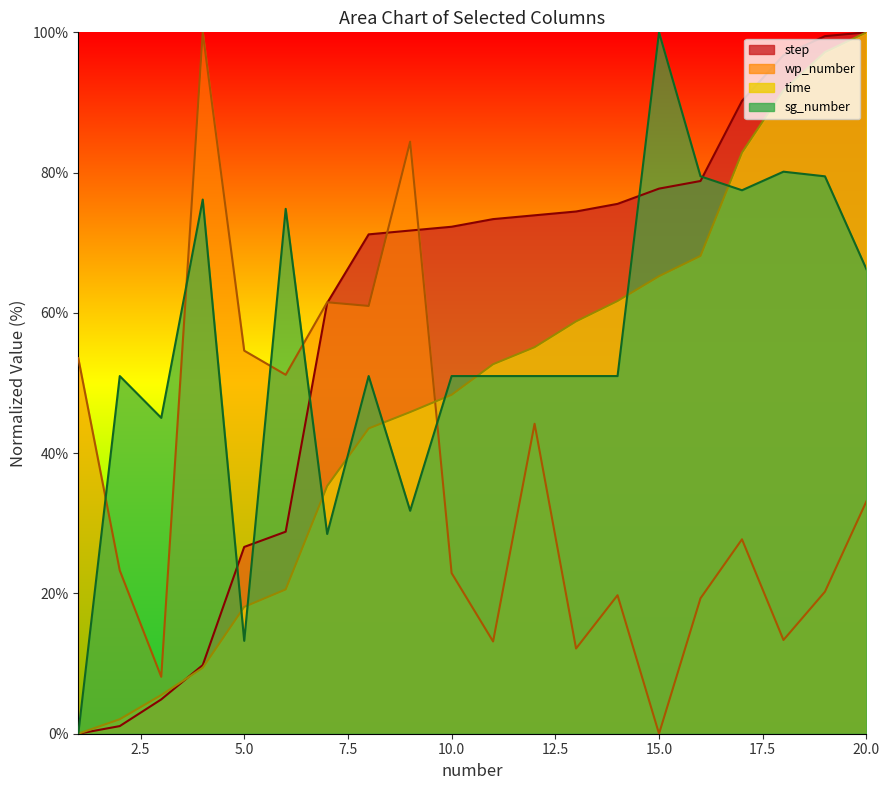

True or false: time and step cross at least once.

True